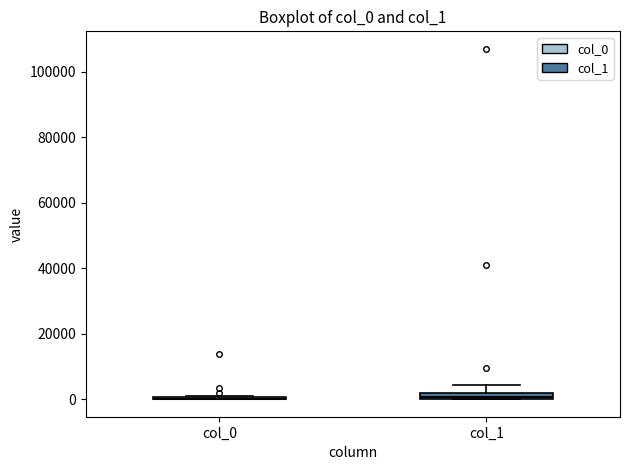

Where does the upper whisker of the box for col_1 end on the y-axis? The values are not printed on the chart, so give them approximately, as read against the axis.

4000